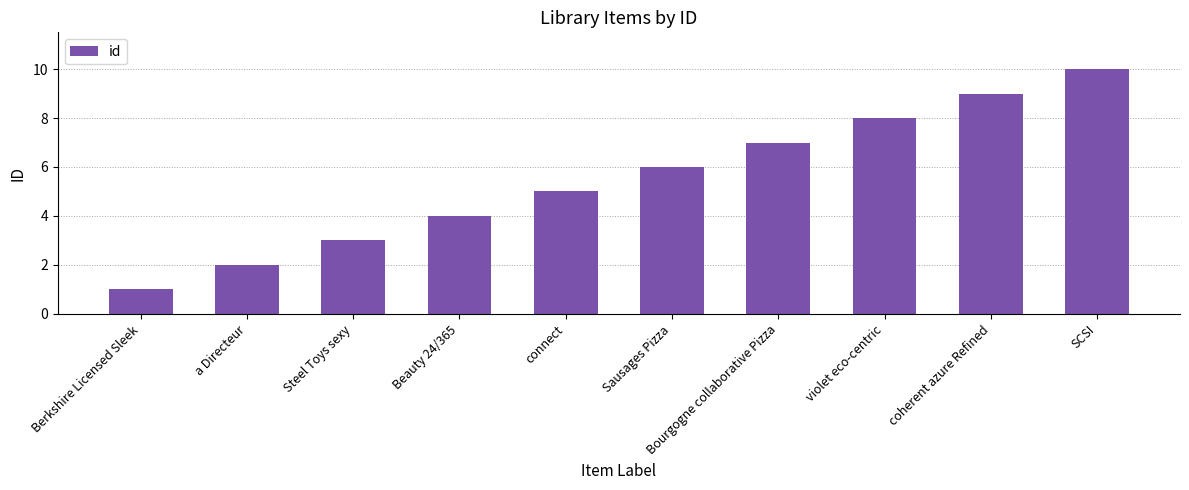

The chart shows a value of 1 at Steel Toys sexy. True or false?

False